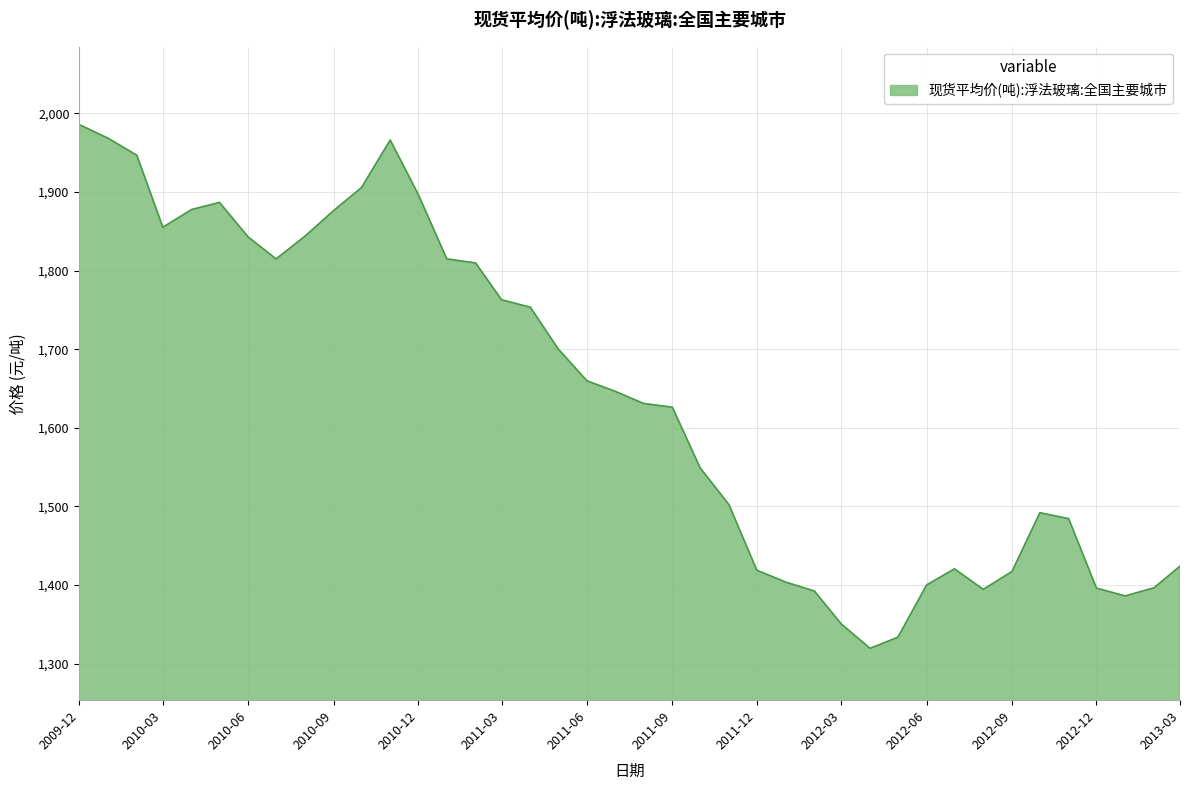

What is the smallest value displayed?

1319.4